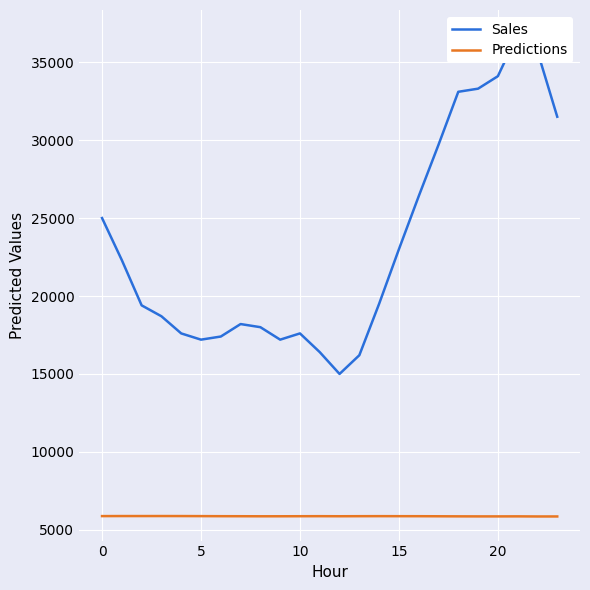

What is the value of the Sales point at the 10th from the left?

17200.0